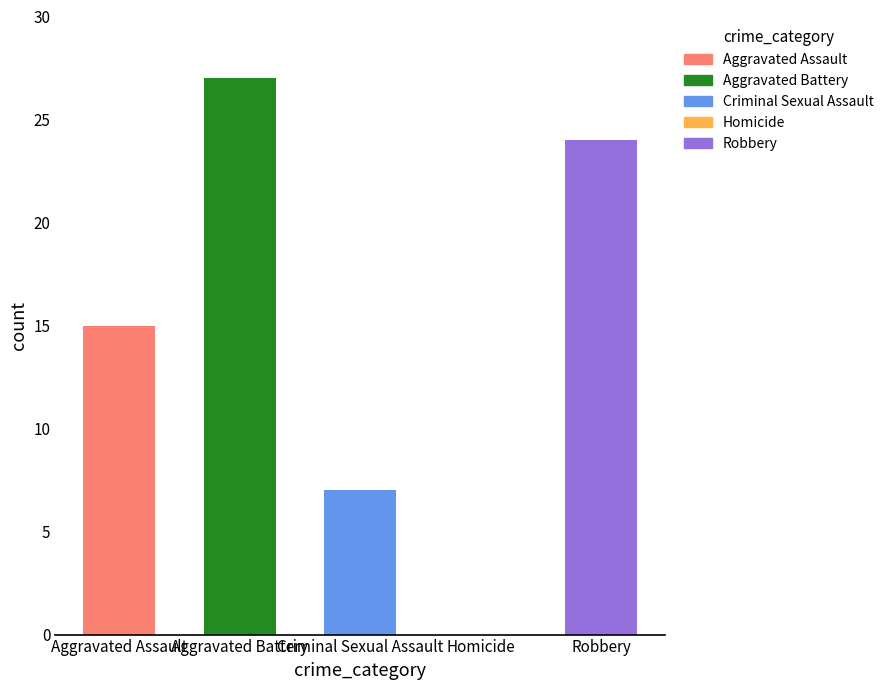

How many data points in Homicide are less than 2?

3